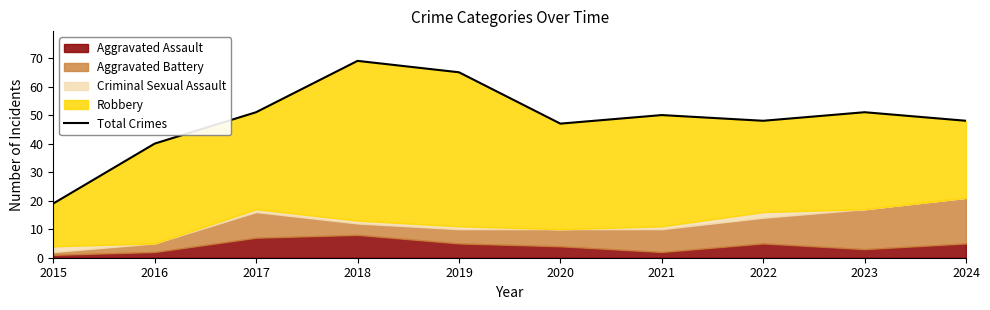

True or false: there are more than 2 points higher than both neighbors.

True